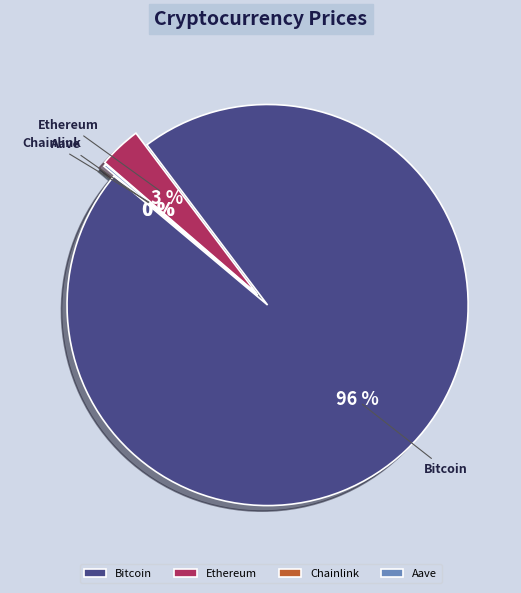

Is it true that Ethereum is 3% of the pie?

True